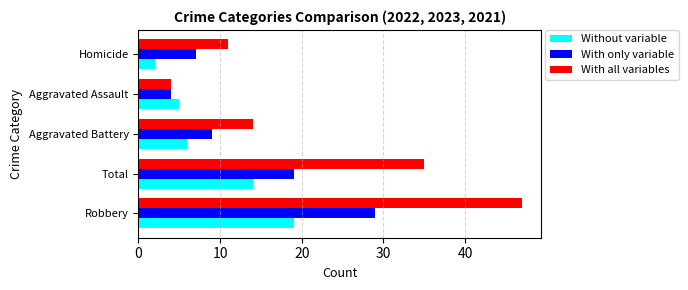

At how many categories does at least one series exceed 25?

2